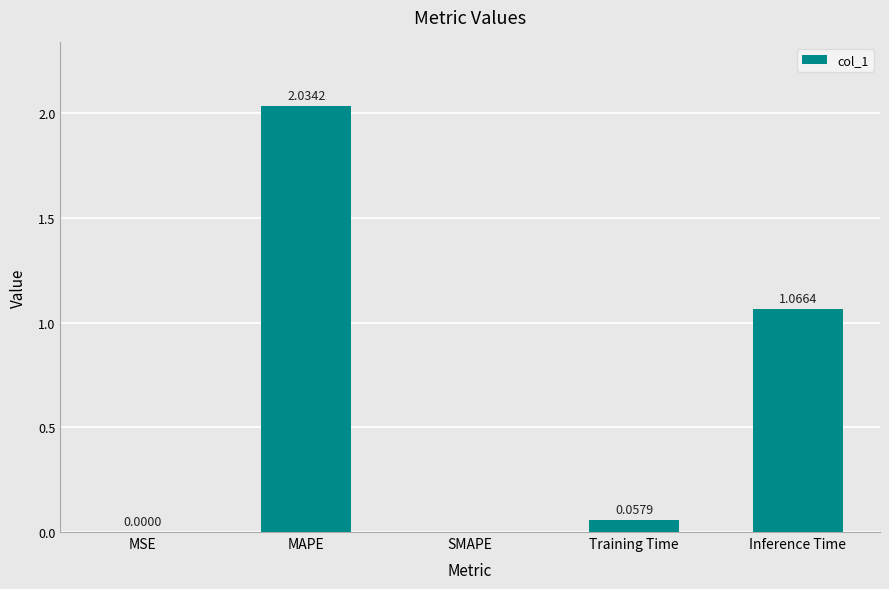

Which category has the highest value across all series?

MAPE